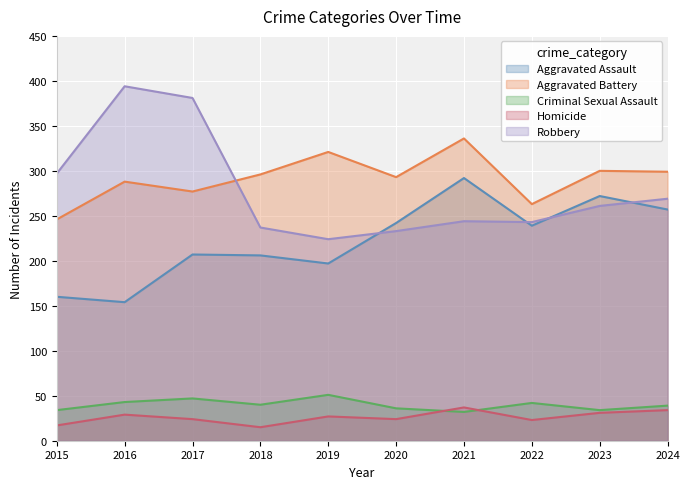

Rank the series by their maximum value, from highest to lowest.

Robbery, Aggravated Battery, Aggravated Assault, Criminal Sexual Assault, Homicide